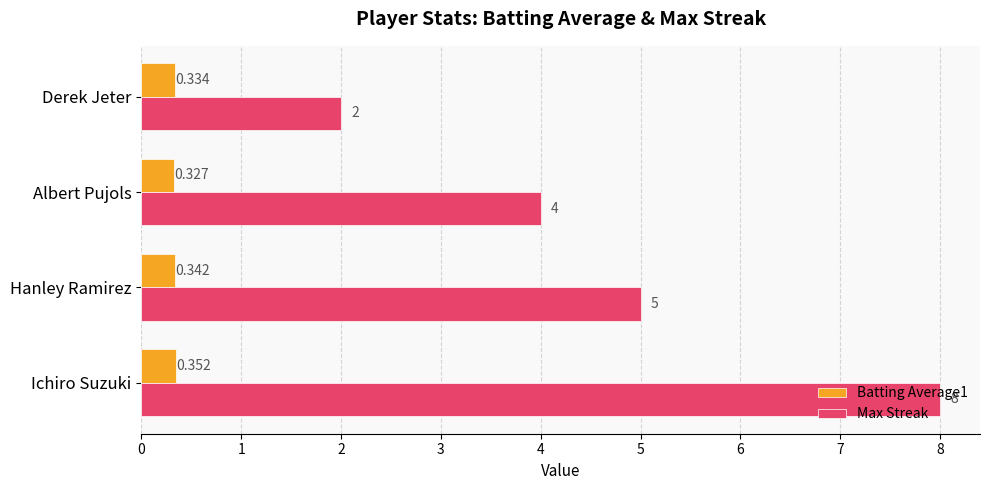

At which label is Max Streak closest to 5?

Hanley Ramirez